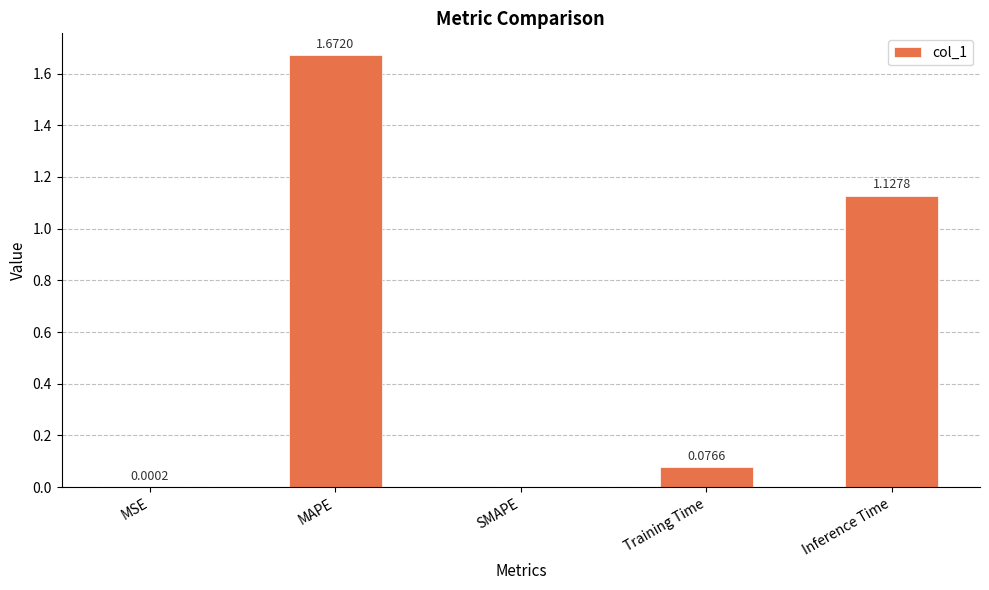

How many series are shown in this chart?

1